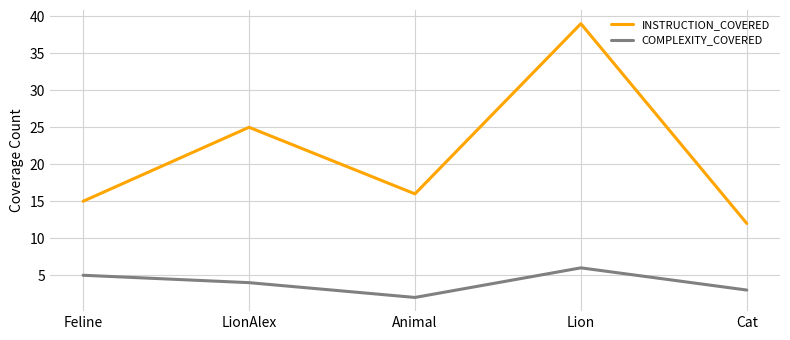

Rank the series by their average value, from lowest to highest.

COMPLEXITY_COVERED, INSTRUCTION_COVERED